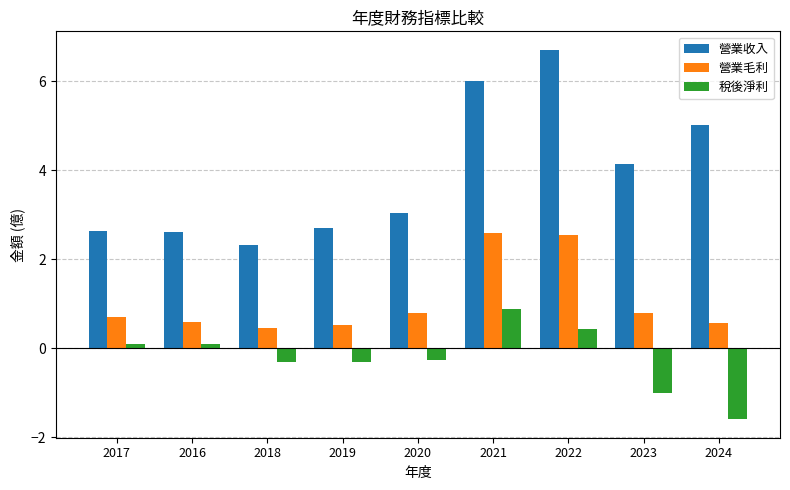

What is the total value across all series at 2017?

3.4